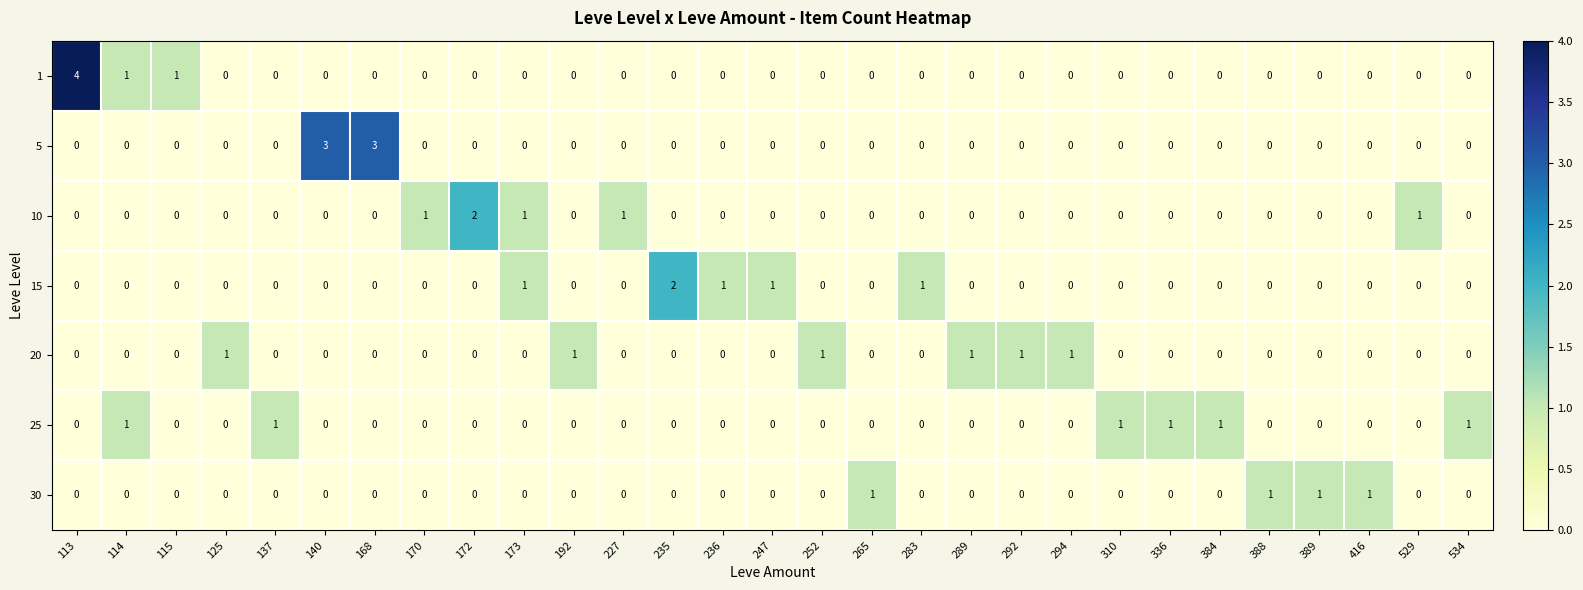

Count the 10 values in the range 0 to 1.

28